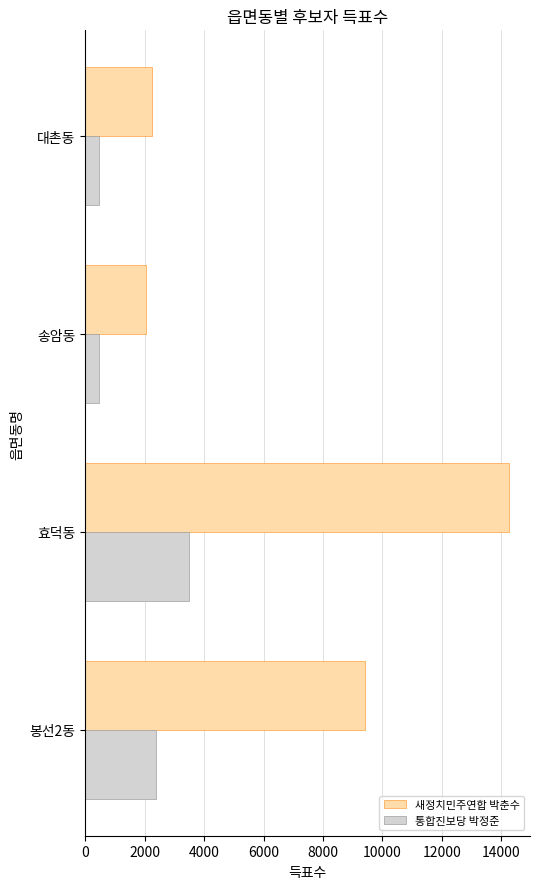

Is the value of 새정치민주연합 박춘수 at 송암동 greater than the value of 통합진보당 박정준 at 대촌동?

Yes